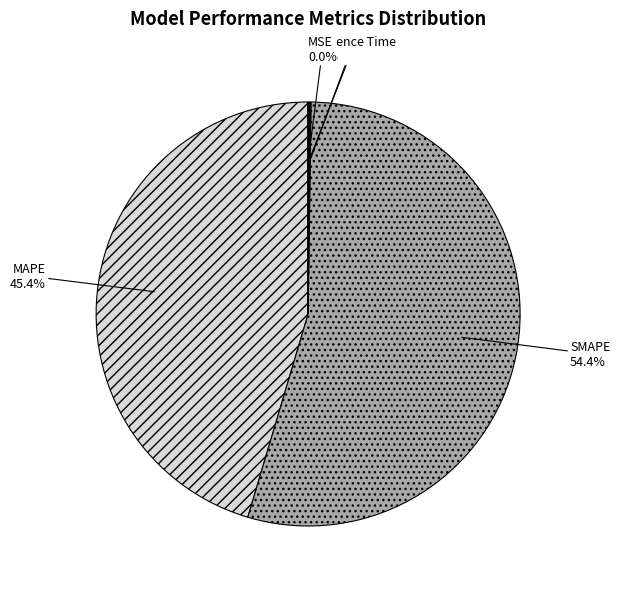

True or false: Inference Time accounts for 0% of the total.

True